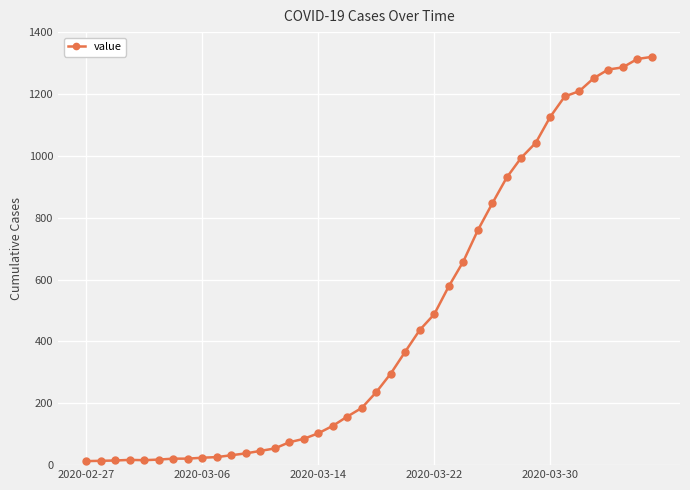

What is the difference between the maximum and minimum values?

1307